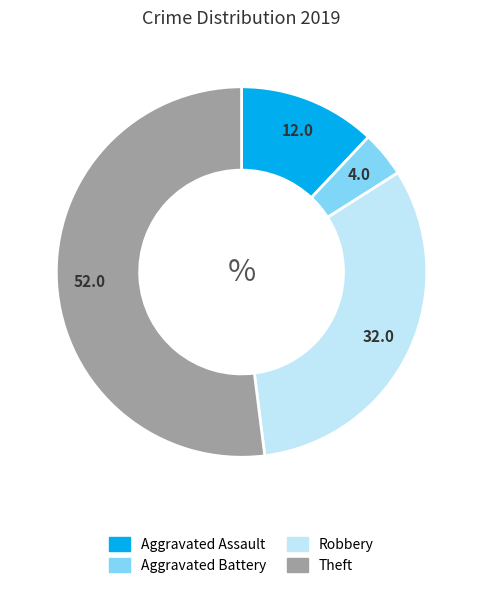

Between Aggravated Assault and Robbery, which is larger?

Robbery